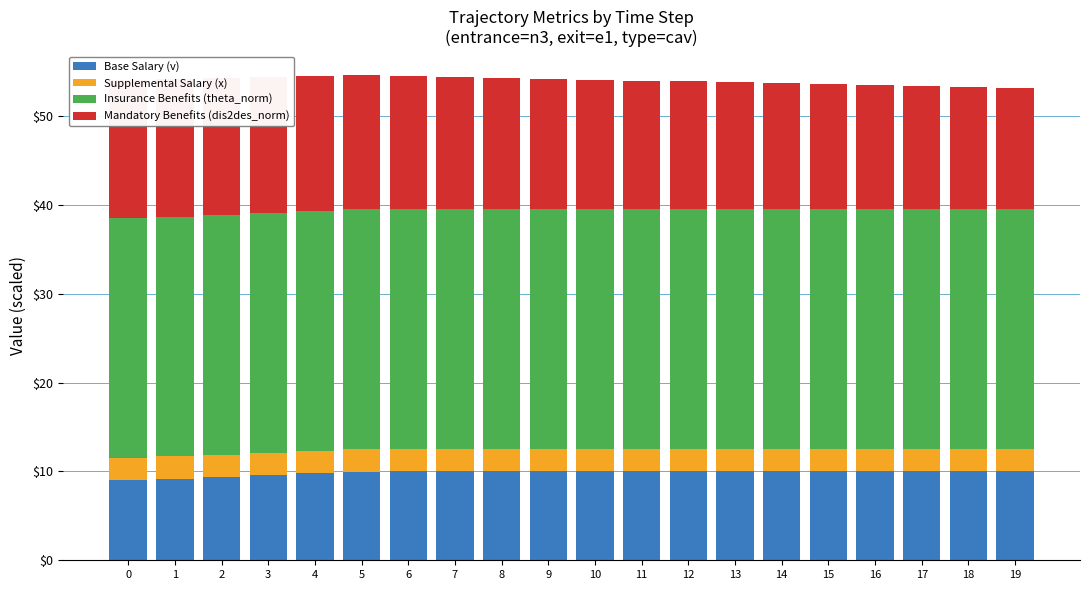

Rank the series by their average value, from lowest to highest.

Supplemental Salary (x), Base Salary (v), Mandatory Benefits (dis2des_norm), Insurance Benefits (theta_norm)